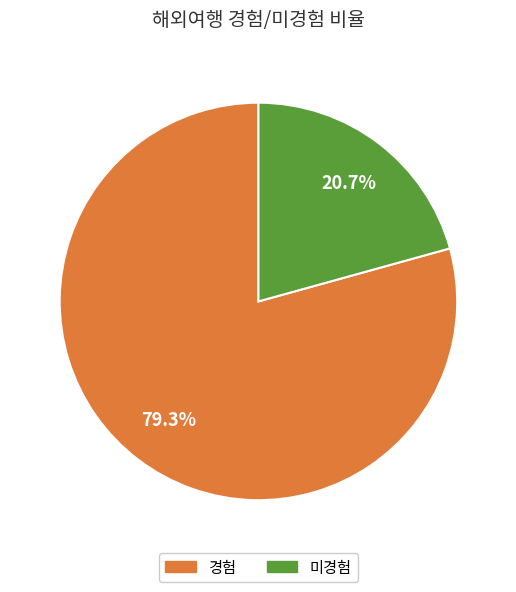

How much of the chart is everything except 미경험?

79.3%